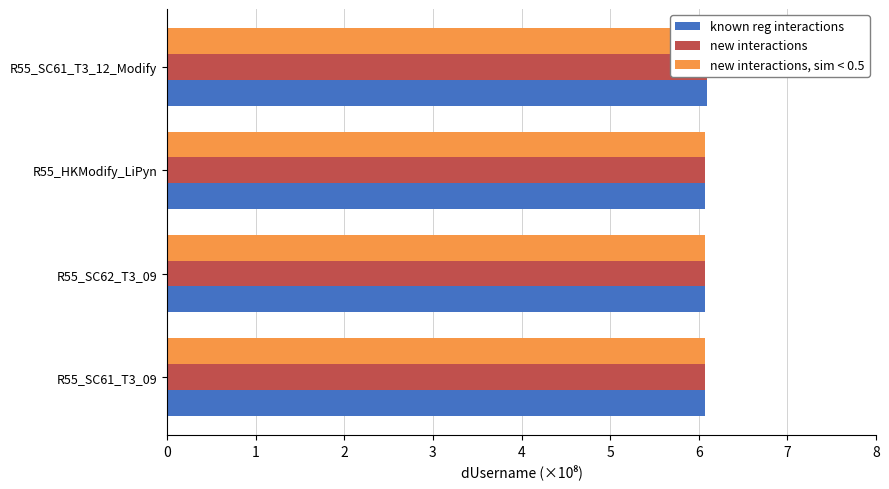

The new interactions series shows 3.7 at R55_SC62_T3_09. True or false?

False